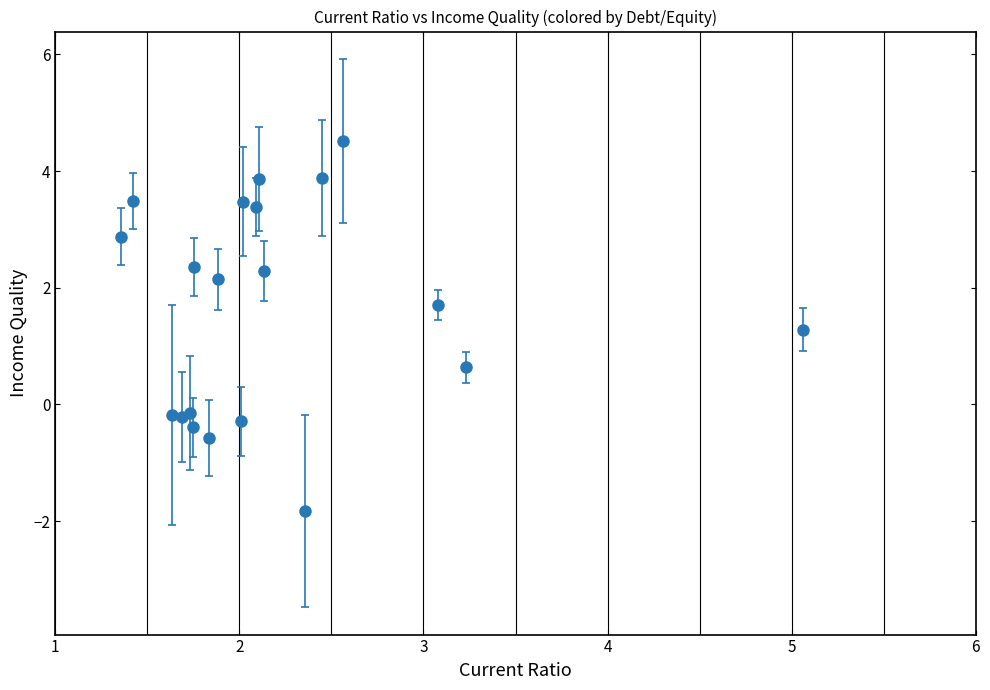

What is the value of the 16th point from the left?

3.9